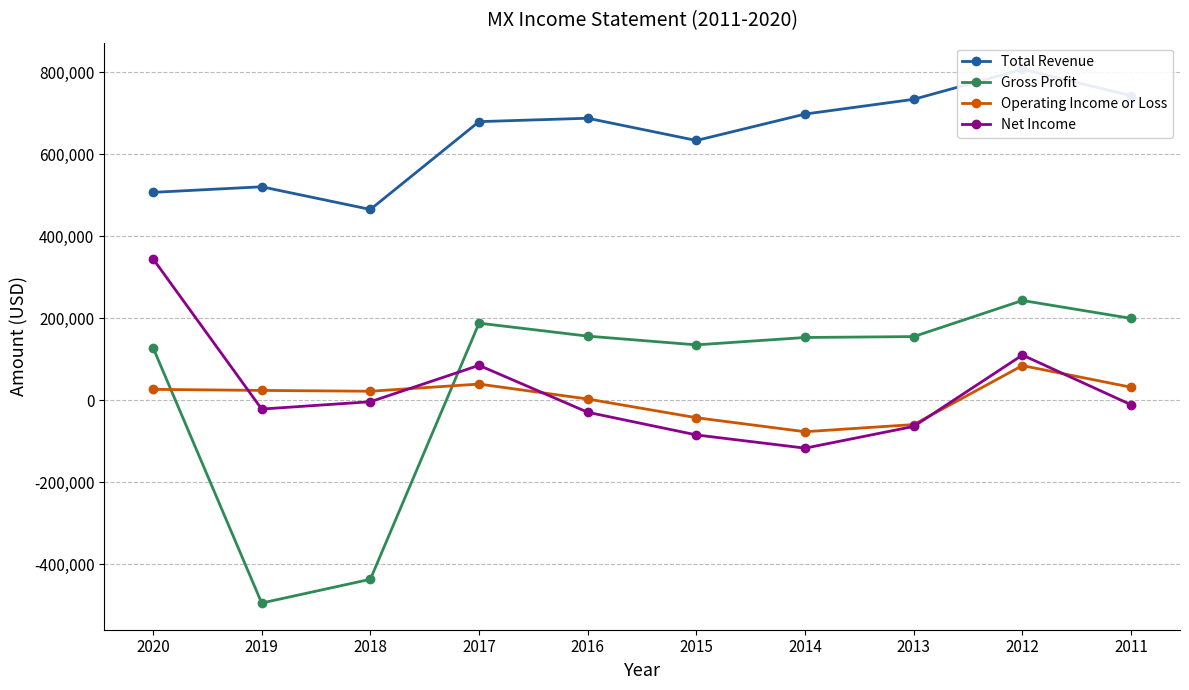

At how many categories does at least one series exceed 333154?

10